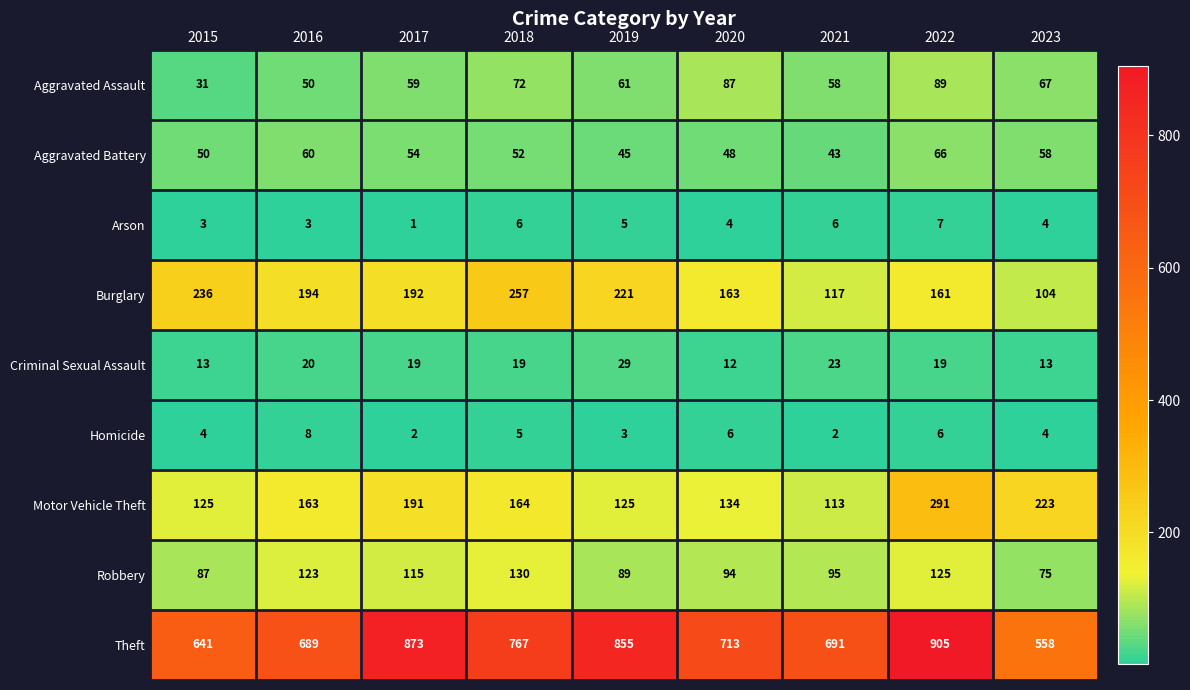

How many distinct data groups are displayed?

9